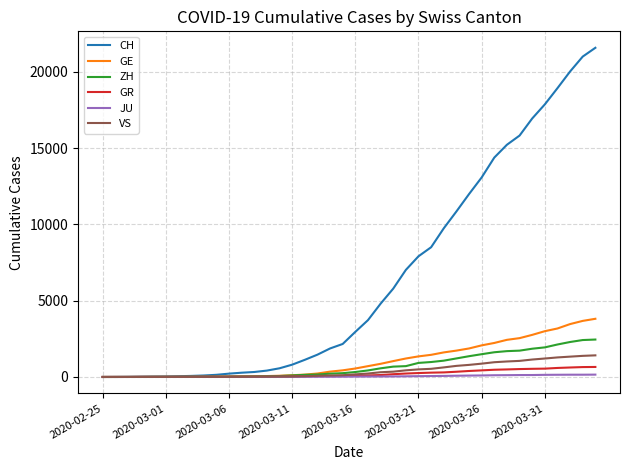

What is the highest value of the GE series?

3816